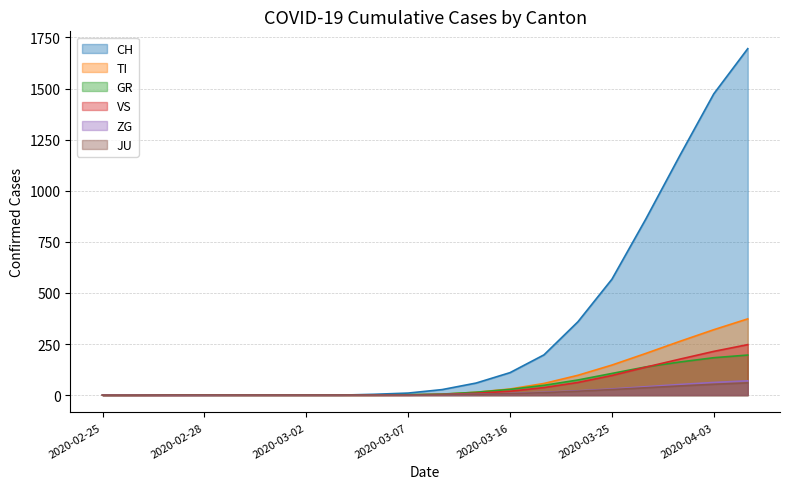

Reading right to left, transcribe all the data shown in this chart.

CH: 1695	1474	1172	862	567	359	197	110	59	27	10	4	0	0	0	0	0	0	0	0
TI: 373	320	263	204	147	97	57	30	14	4	1	0	0	0	0	0	0	0	0	0
GR: 196	183	162	138	106	74	48	28	14	5	2	1	1	1	1	1	1	1	1	0
VS: 247	214	176	137	96	62	37	19	9	3	1	1	1	1	1	1	1	0	0	0
ZG: 70	62	52	41	30	21	14	8	4	2	1	1	1	1	1	1	0	0	0	0
JU: 60	53	45	36	27	19	12	7	4	2	1	1	1	1	1	1	1	1	0	0